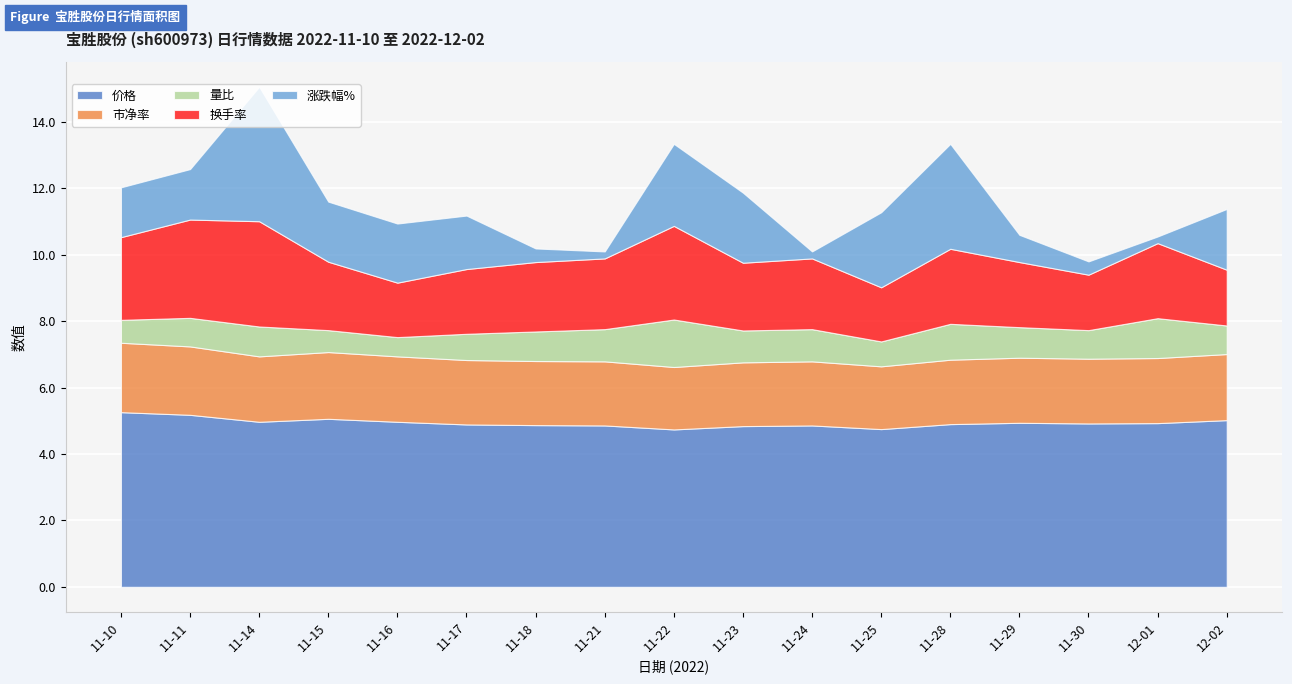

True or false: 价格 and 市净率 intersect in this chart.

False